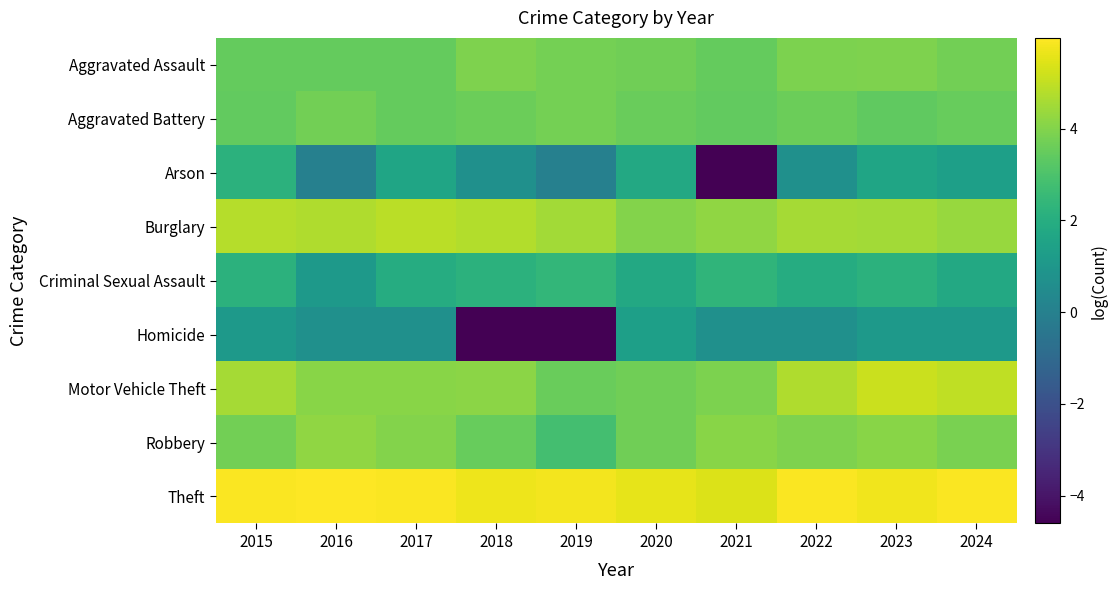

Reading right to left, transcribe all the data shown in this chart.

Aggravated Assault: 2024=3.7	2023=3.9	2022=3.9	2021=3.5	2020=3.7	2019=3.8	2018=3.9	2017=3.5	2016=3.5	2015=3.5
Aggravated Battery: 2024=3.5	2023=3.4	2022=3.6	2021=3.4	2020=3.6	2019=3.8	2018=3.6	2017=3.5	2016=3.7	2015=3.4
Arson: 2024=1.4	2023=1.6	2022=0.7	2021=-4.6	2020=1.8	2019=0.0	2018=0.7	2017=1.6	2016=0.0	2015=2.2
Burglary: 2024=4.3	2023=4.5	2022=4.6	2021=4.2	2020=4.0	2019=4.5	2018=4.8	2017=4.9	2016=4.7	2015=4.8
Criminal Sexual Assault: 2024=1.8	2023=2.2	2022=1.9	2021=2.3	2020=1.8	2019=2.4	2018=2.2	2017=1.9	2016=1.1	2015=2.2
Homicide: 2024=1.1	2023=1.1	2022=0.7	2021=0.7	2020=1.4	2019=-4.6	2018=-4.6	2017=0.7	2016=0.7	2015=1.1
Motor Vehicle Theft: 2024=5.0	2023=5.1	2022=4.7	2021=3.9	2020=3.7	2019=3.6	2018=4.1	2017=4.1	2016=4.1	2015=4.6
Robbery: 2024=3.9	2023=4.1	2022=3.9	2021=4.1	2020=3.7	2019=2.8	2018=3.5	2017=4.0	2016=4.2	2015=3.7
Theft: 2024=5.9	2023=5.8	2022=5.9	2021=5.4	2020=5.6	2019=5.8	2018=5.7	2017=5.9	2016=6.0	2015=5.9